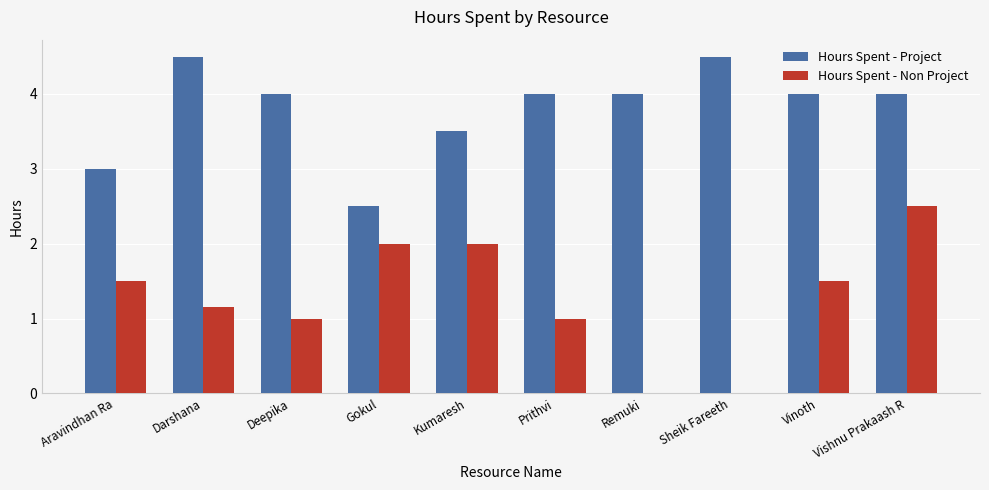

How many distinct data groups are displayed?

2